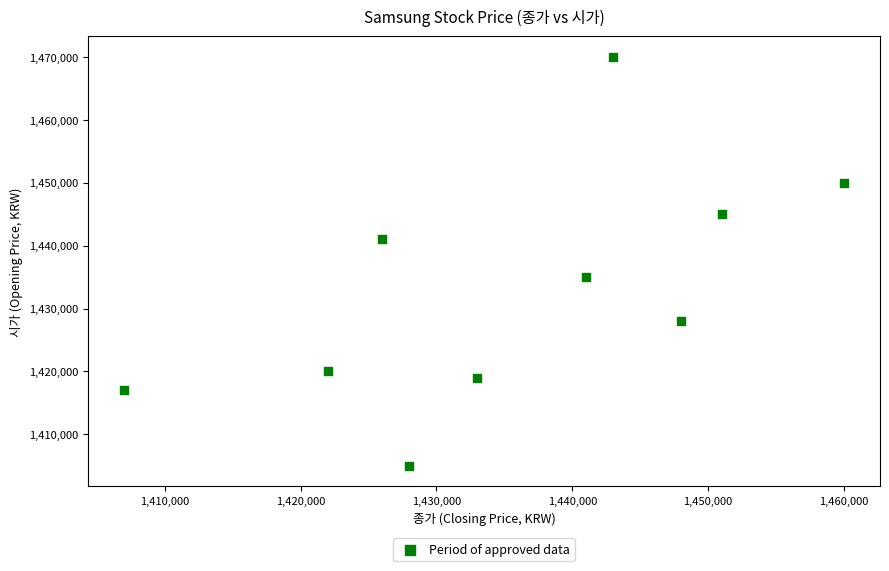

What is the average X value?

1435900